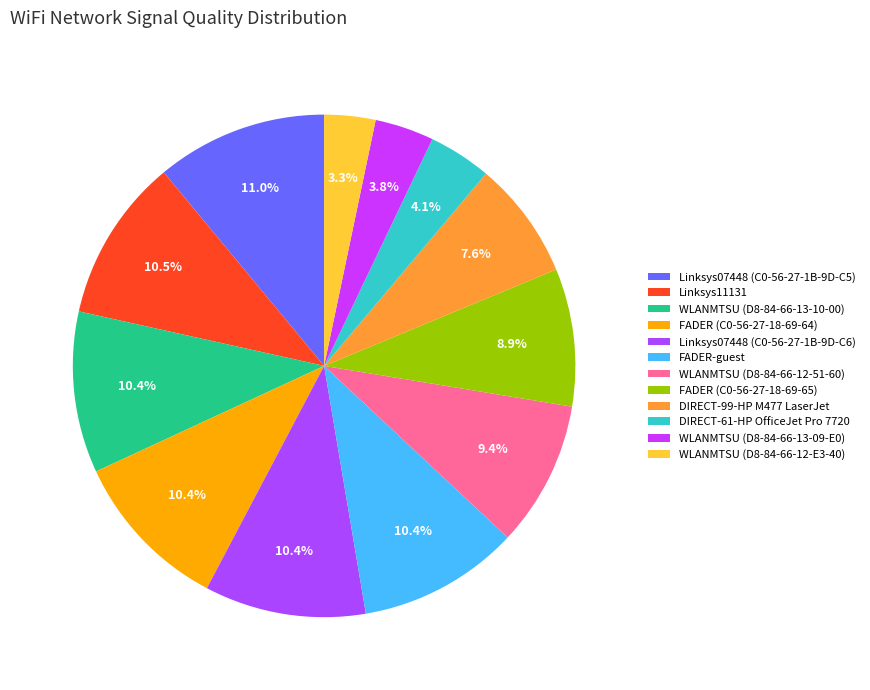

Count the number of slices in the pie.

12